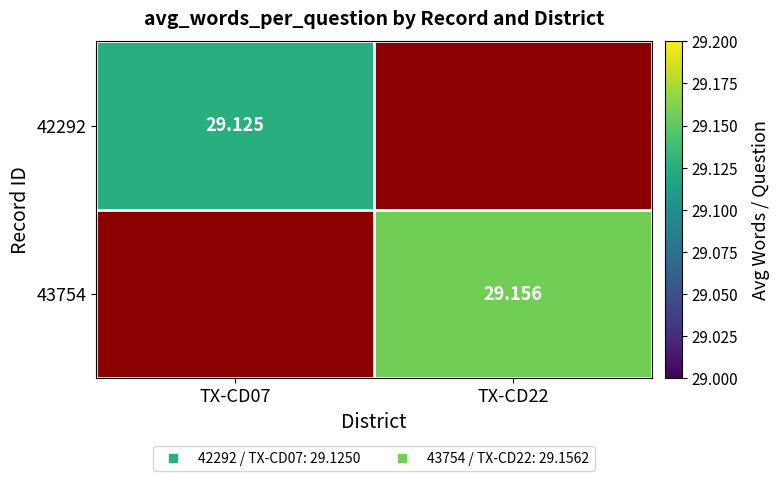

Which has a higher value, TX-CD22 or TX-CD07?

TX-CD07